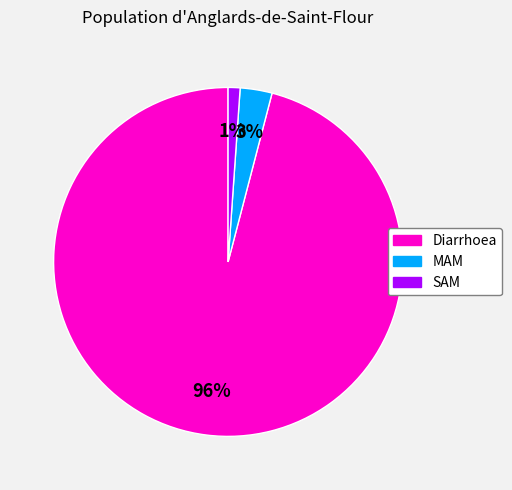

True or false: MAM accounts for 3% of the total.

True